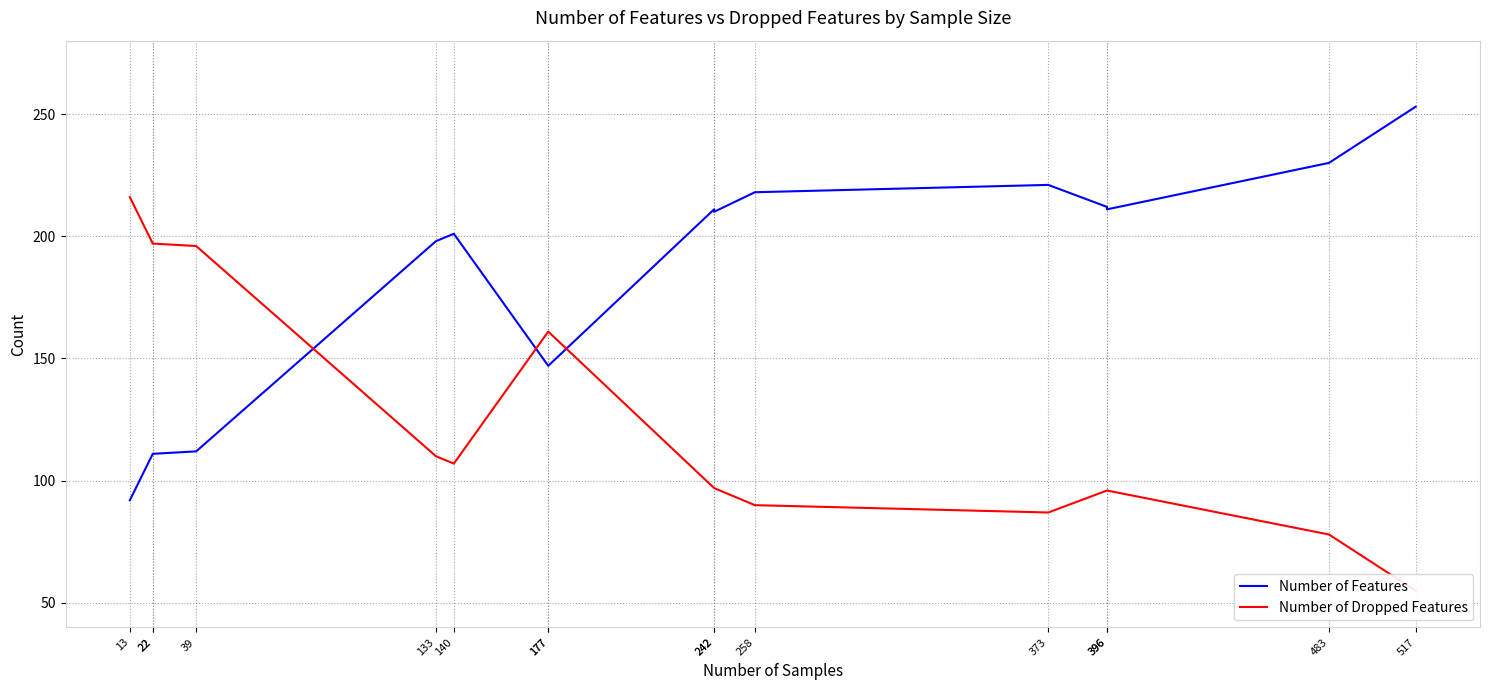

Reading right to left, list all the values displayed in this chart.

Number of Features: 517=253	483=230	396=211	396=212	373=221	258=218	242=210	242=211	177=147	177=147	140=201	133=198	39=112	22=111	22=111	13=92
Number of Dropped Features: 517=55	483=78	396=96	396=96	373=87	258=90	242=97	242=97	177=161	177=161	140=107	133=110	39=196	22=197	22=197	13=216